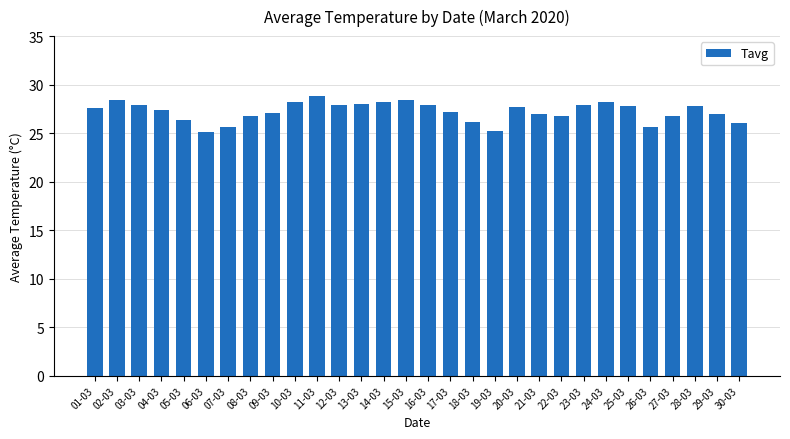

What is the average value?

27.2